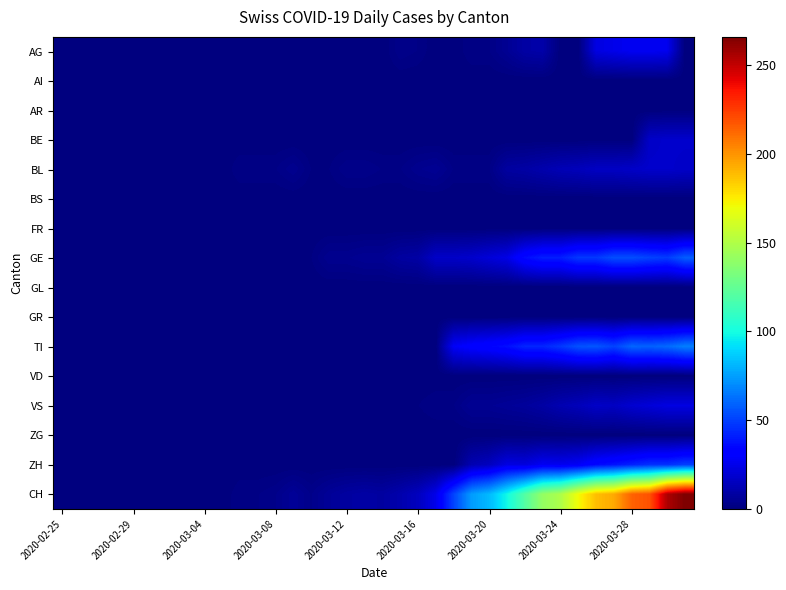

Rank the series by their maximum value, from highest to lowest.

CH, TI, GE, ZH, AG, VS, BE, BL, AI, AR, BS, FR, GL, GR, VD, ZG